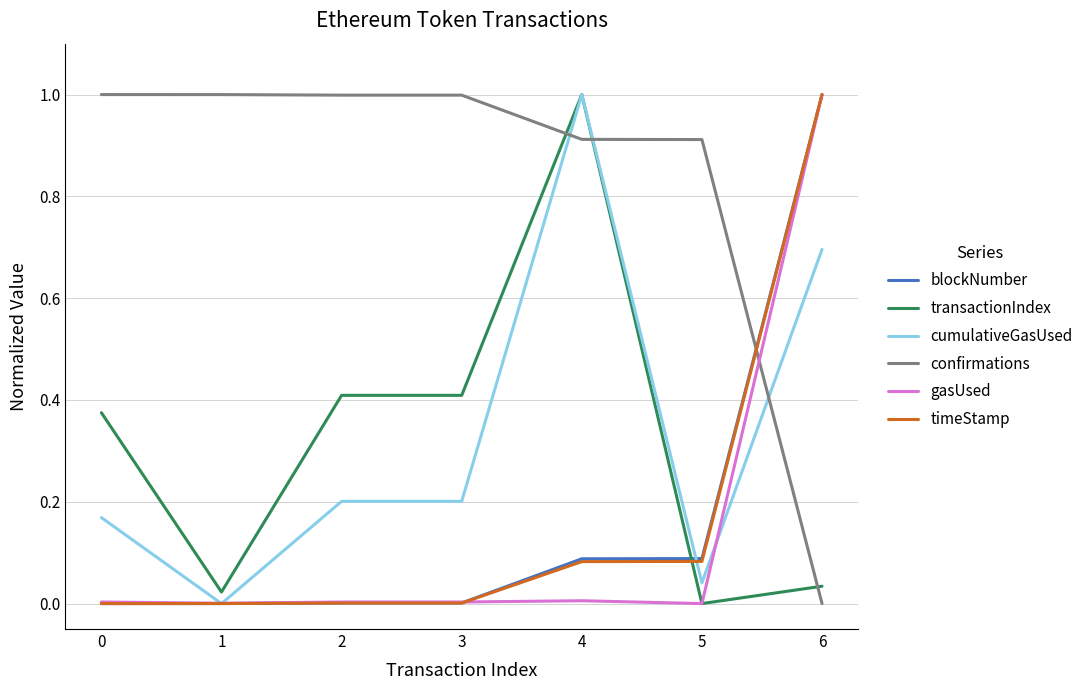

Is the value of transactionIndex at 6 greater than the value of gasUsed at 6?

No